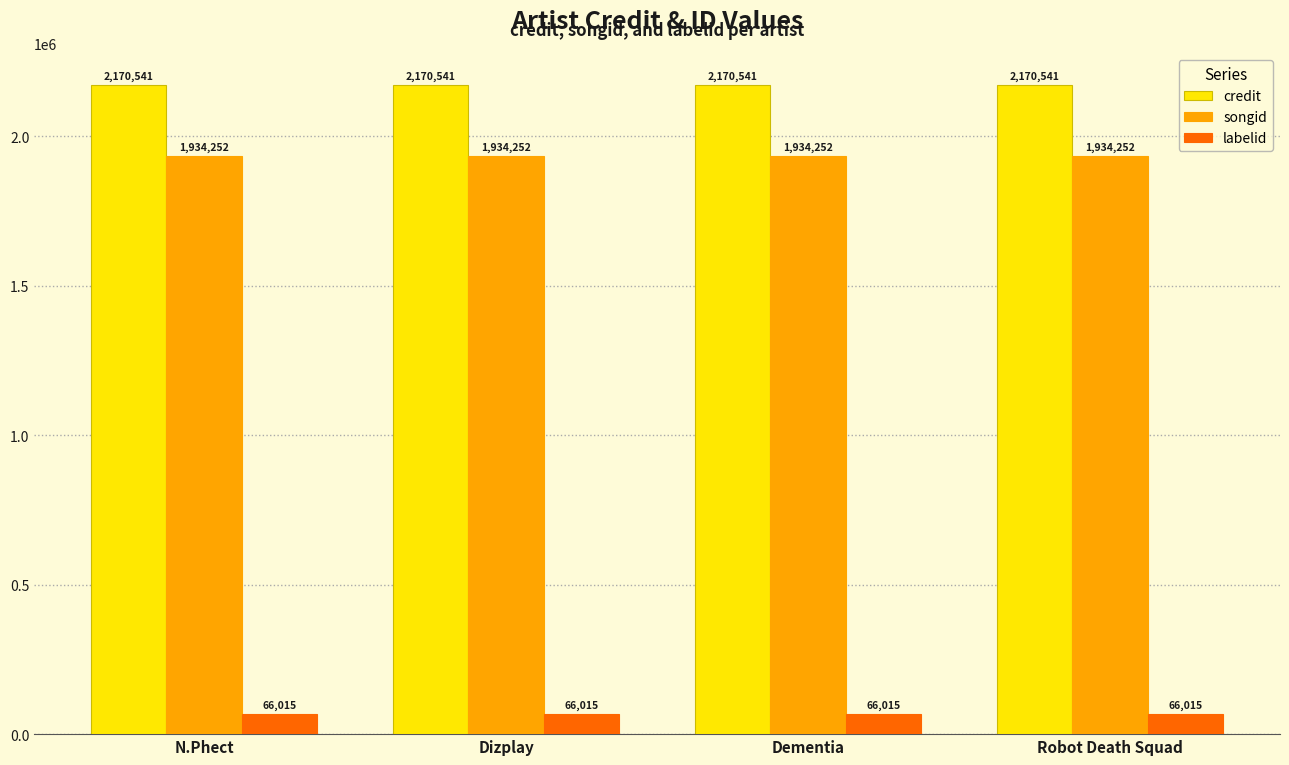

At Dementia, list the series in order from smallest to largest.

labelid, songid, credit